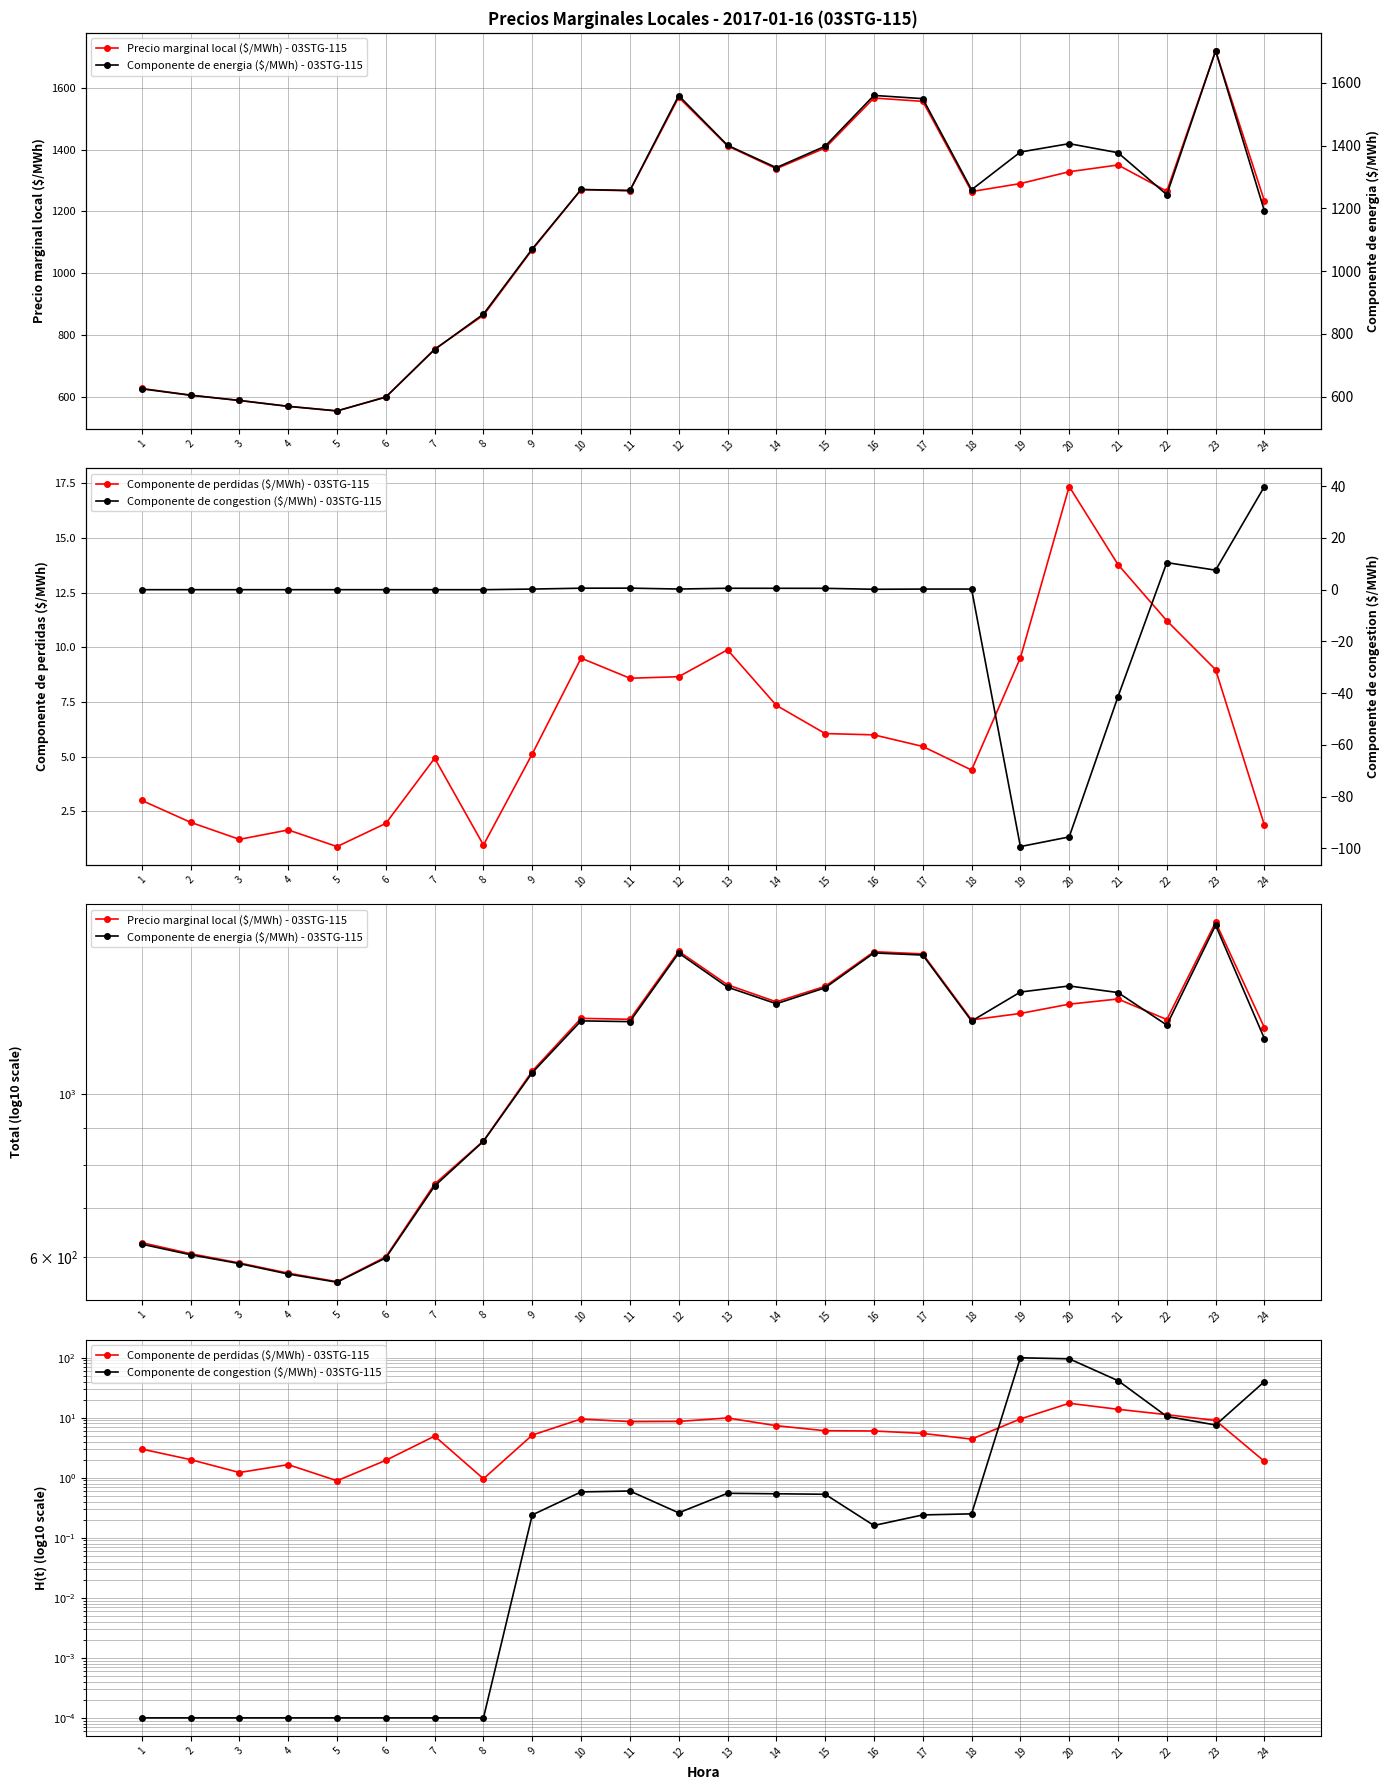

Reading left to right, what are all the values shown in this chart?

Precio marginal local ($/MWh) - 03STG-115: 1=627.5	2=606.0	3=588.7	4=570.2	5=555.0	6=600.1	7=754.8	8=864.1	9=1076.2	10=1270.4	11=1266.5	12=1568.7	13=1411.8	14=1338.0	15=1405.0	16=1566.6	17=1555.8	18=1264.2	19=1290.0	20=1328.2	21=1350.0	22=1265.4	23=1719.1	24=1233.5
Componente de perdidas ($/MWh) - 03STG-115: 1=3.0	2=2.0	3=1.2	4=1.6	5=0.9	6=1.9	7=4.9	8=1.0	9=5.1	10=9.5	11=8.6	12=8.7	13=9.9	14=7.3	15=6.1	16=6.0	17=5.5	18=4.4	19=9.5	20=17.4	21=13.8	22=11.2	23=9.0	24=1.9
Componente de energia ($/MWh) - 03STG-115: 1=624.5	2=604.1	3=587.5	4=568.5	5=554.1	6=598.2	7=749.9	8=863.1	9=1070.8	10=1260.3	11=1257.3	12=1559.8	13=1401.3	14=1330.1	15=1398.4	16=1560.4	17=1550.1	18=1259.5	19=1379.8	20=1406.5	21=1377.6	22=1243.7	23=1702.5	24=1191.7
Componente de congestion ($/MWh) - 03STG-115: 1=0.0	2=0.0	3=0.0	4=0.0	5=0.0	6=0.0	7=0.0	8=0.0	9=0.2	10=0.6	11=0.6	12=0.3	13=0.6	14=0.5	15=0.5	16=0.2	17=0.2	18=0.2	19=-99.3	20=-95.6	21=-41.4	22=10.5	23=7.5	24=39.9